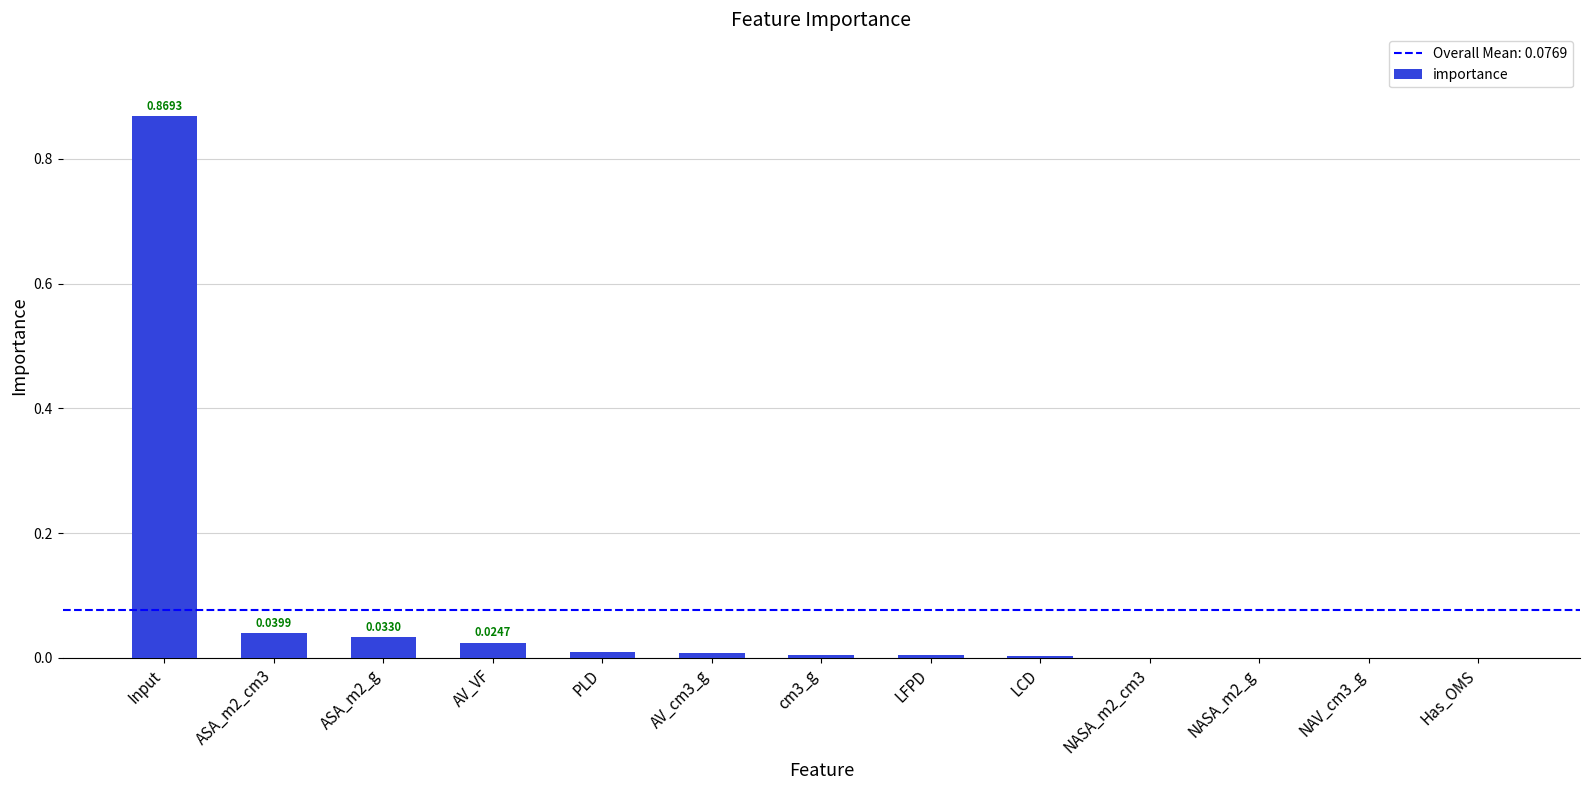

Which category has the highest value across all series?

Input